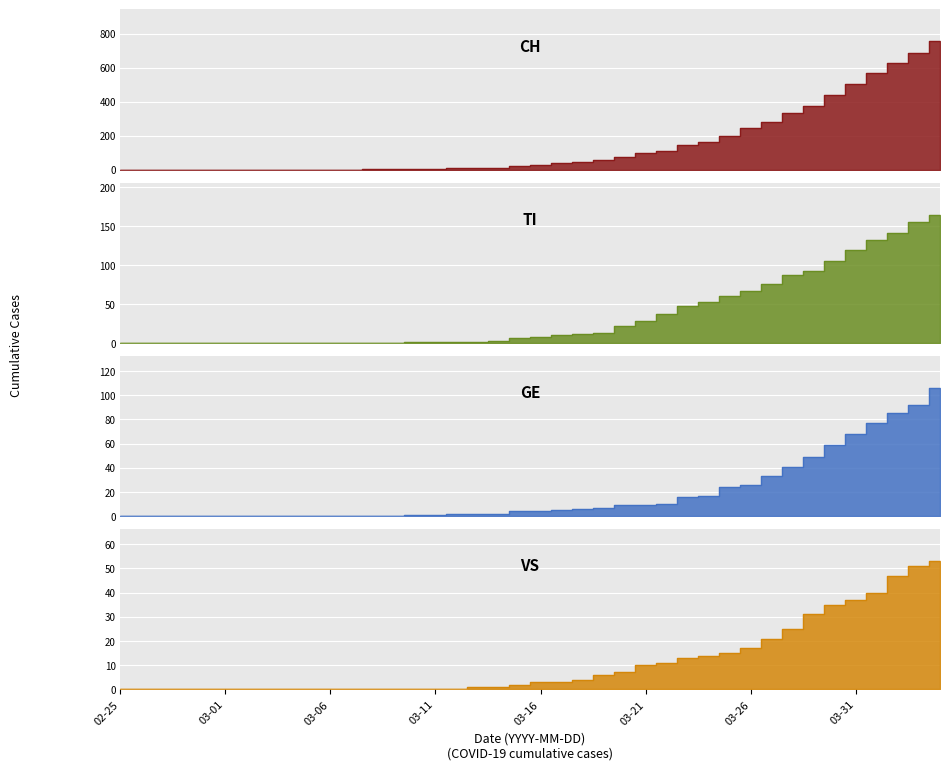

True or false: GE and CH intersect in this chart.

False